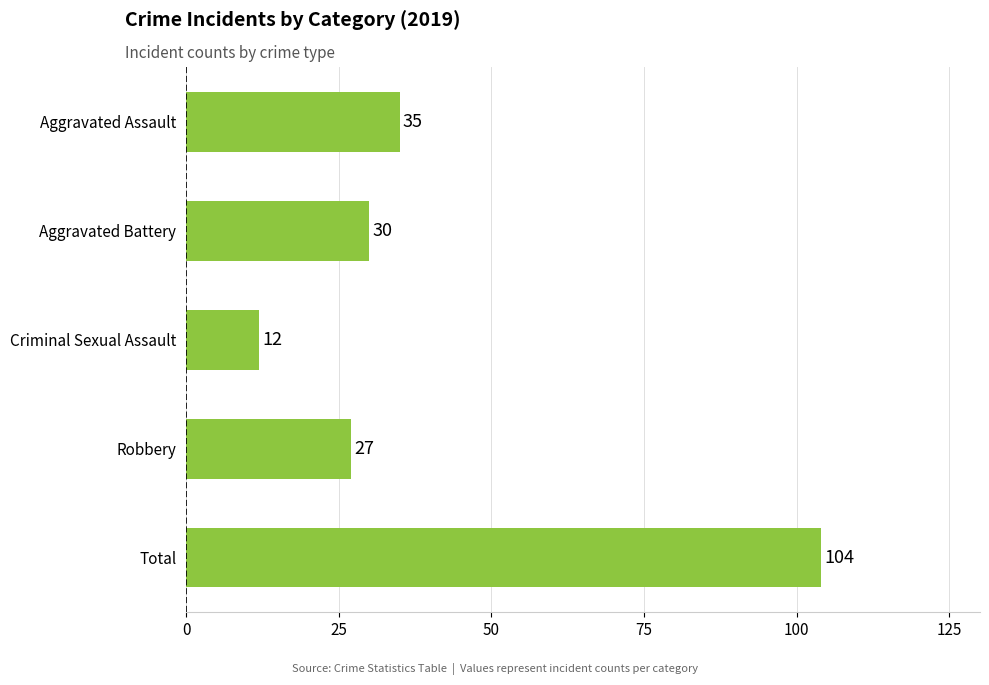

What is the label of the 4th bar from the bottom?

Aggravated Battery